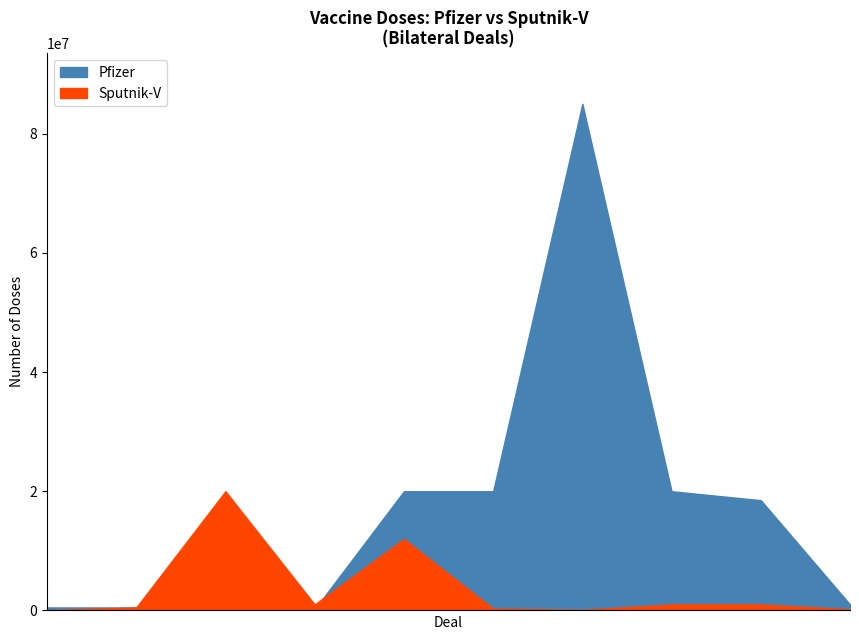

Which series changed the most between Argentina-2 and Argentina-3?

Sputnik-V